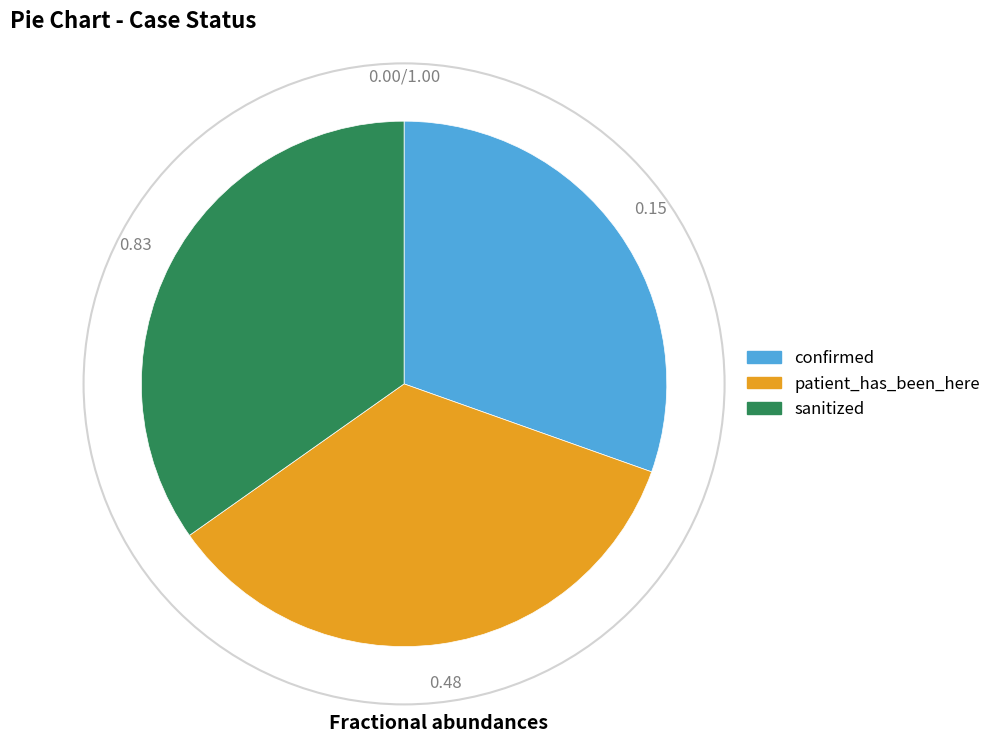

Does patient_has_been_here account for over 50% of the chart?

No